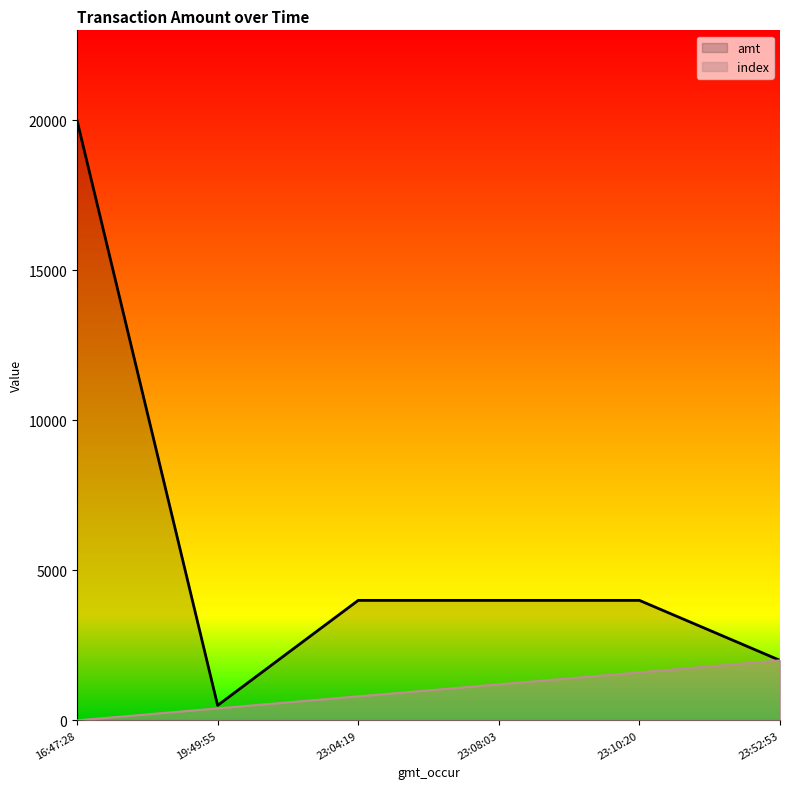

Is it true that amt equals 500 at 19:49:55?

True